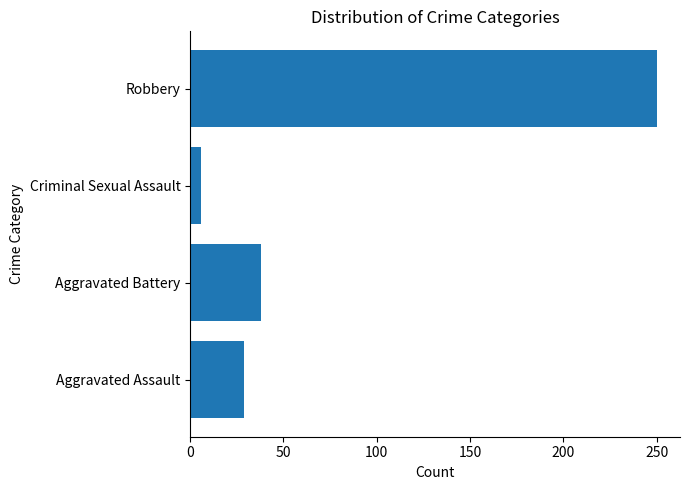

At which label is the value closest to 128?

Aggravated Battery